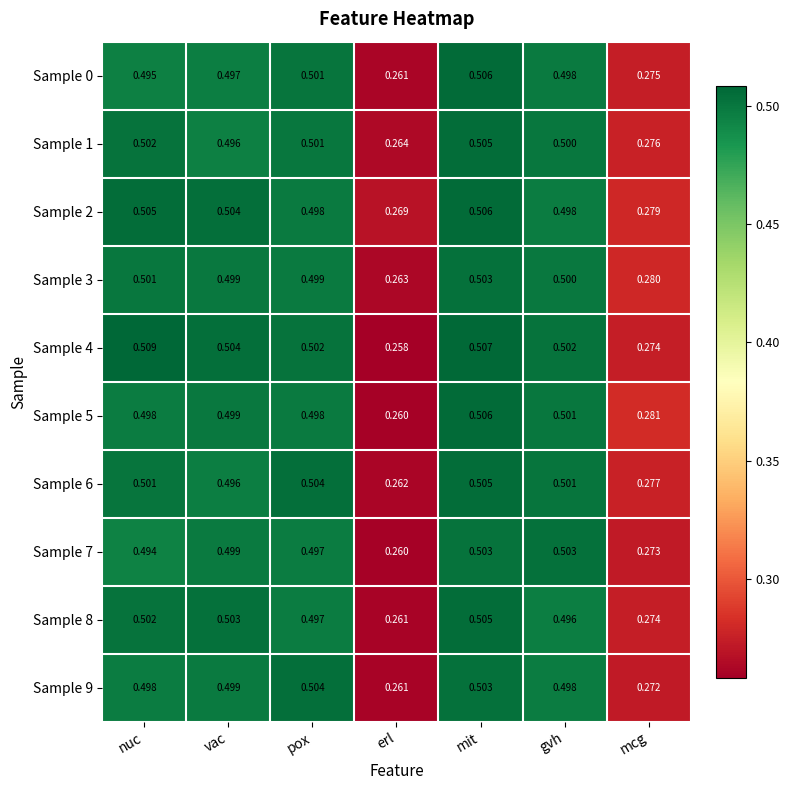

At which label is Sample 8 closest to 0?

erl